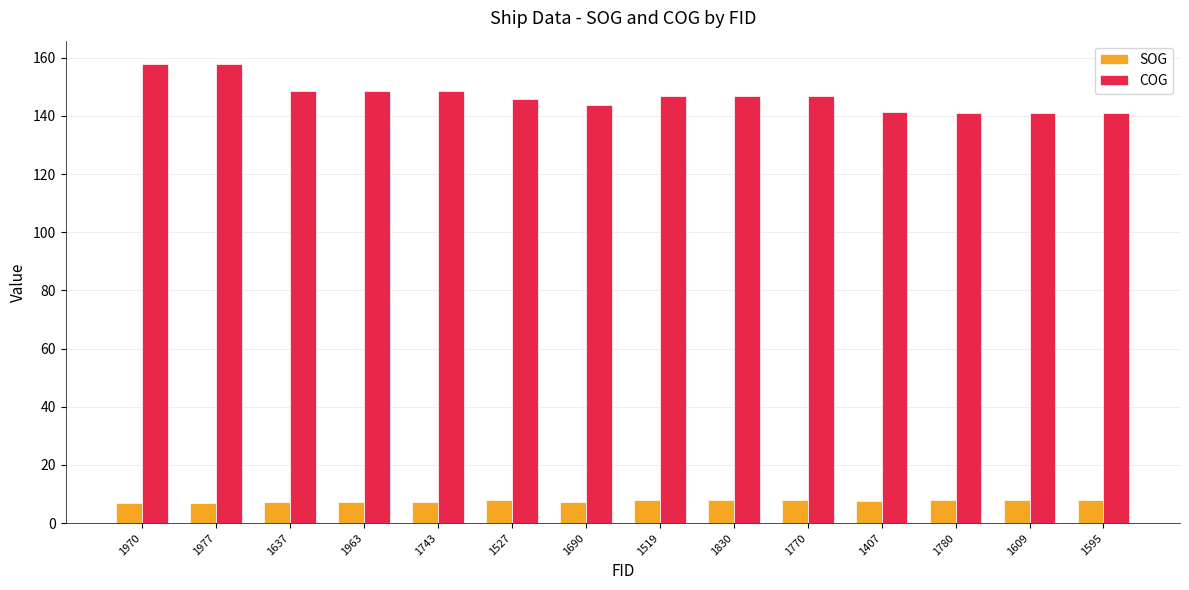

What is the sum of all SOG values?

105.5